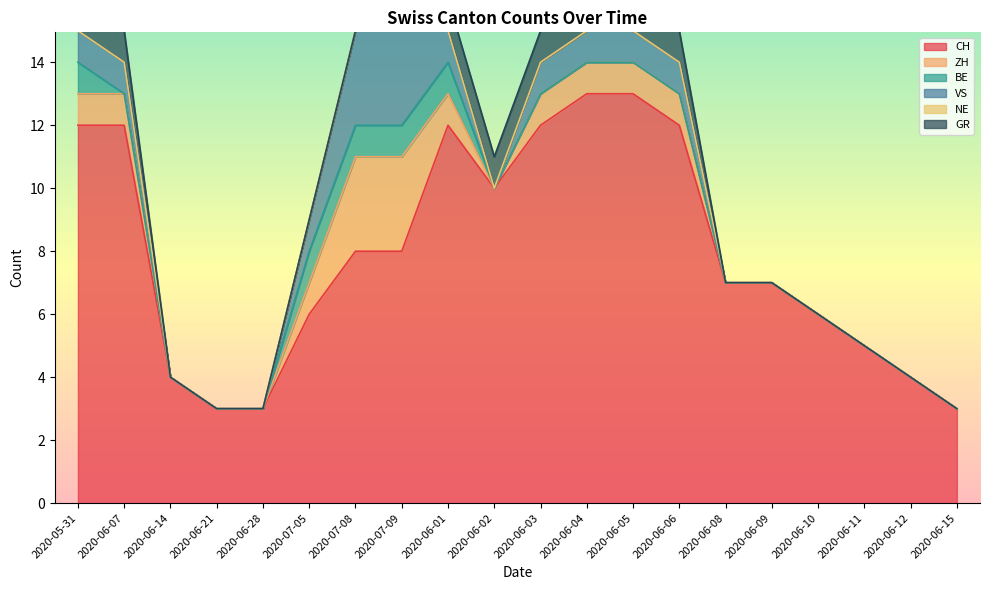

True or false: NE has a value of 0 at 2020-05-31.

True